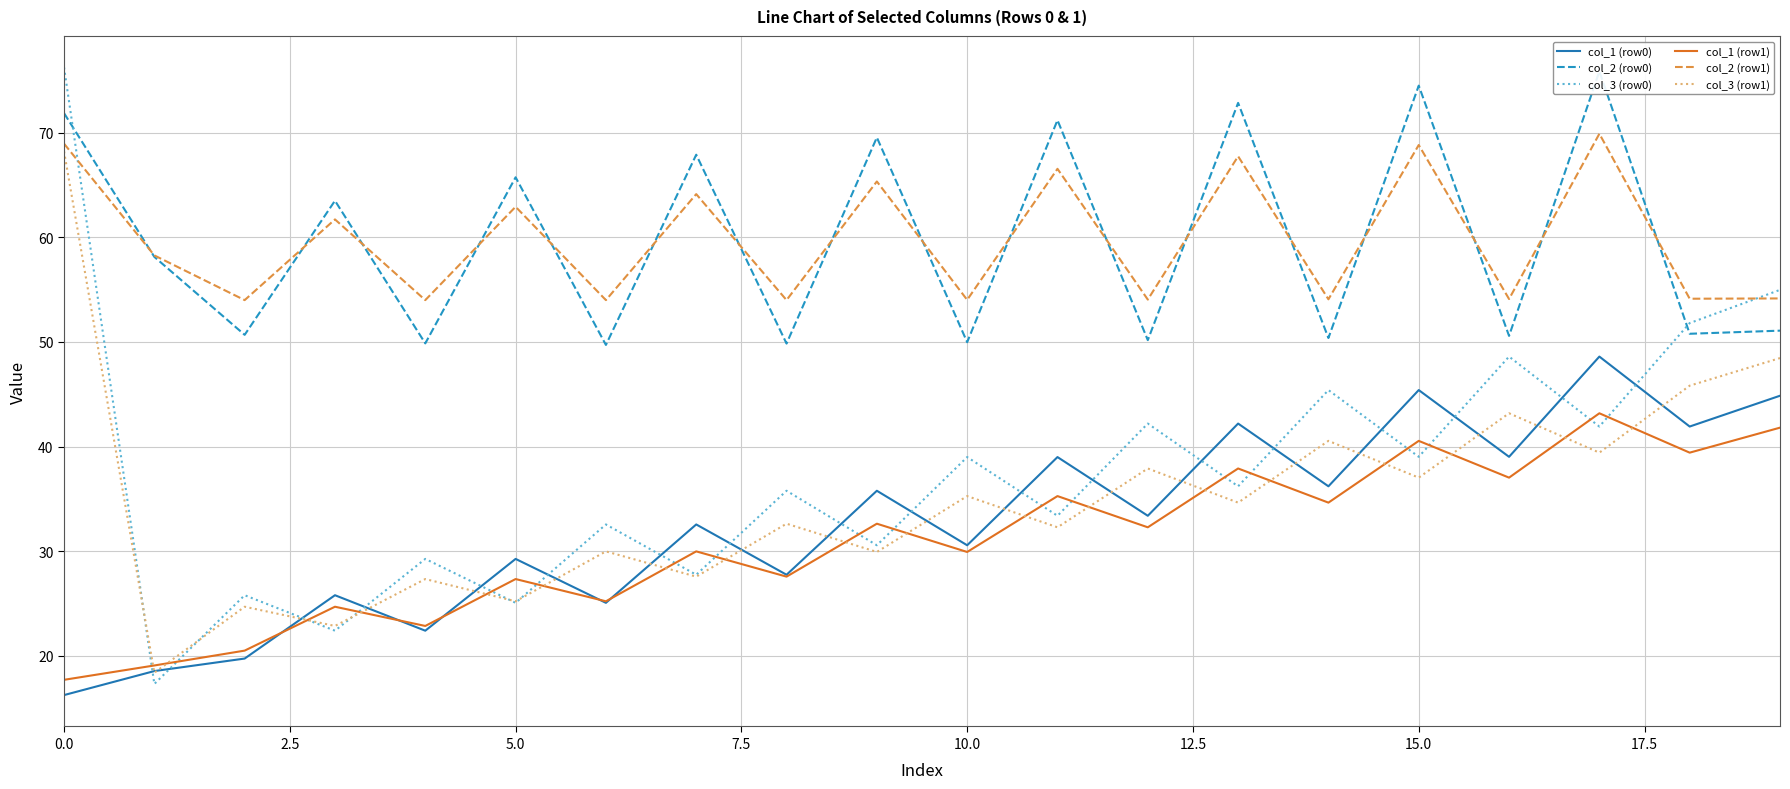

Which series has the largest range (max minus min)?

col_3 (row0)